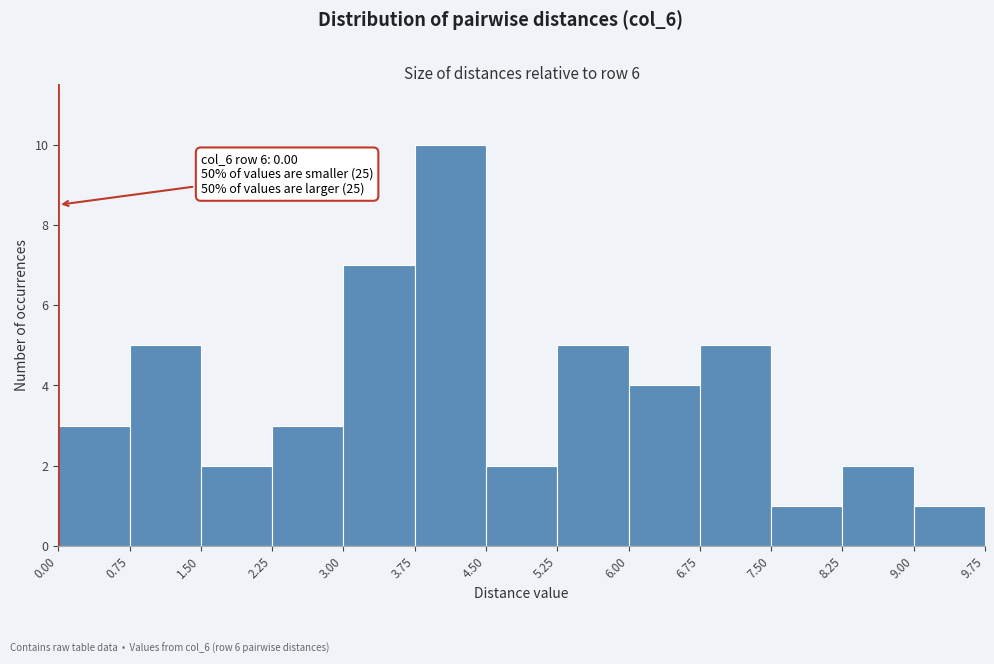

Over which range of the x-axis is the bar tallest?

3.75 to 4.50